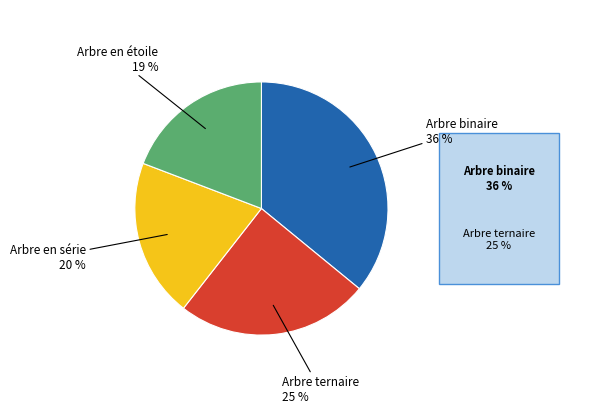

Is there a majority slice in this chart?

No